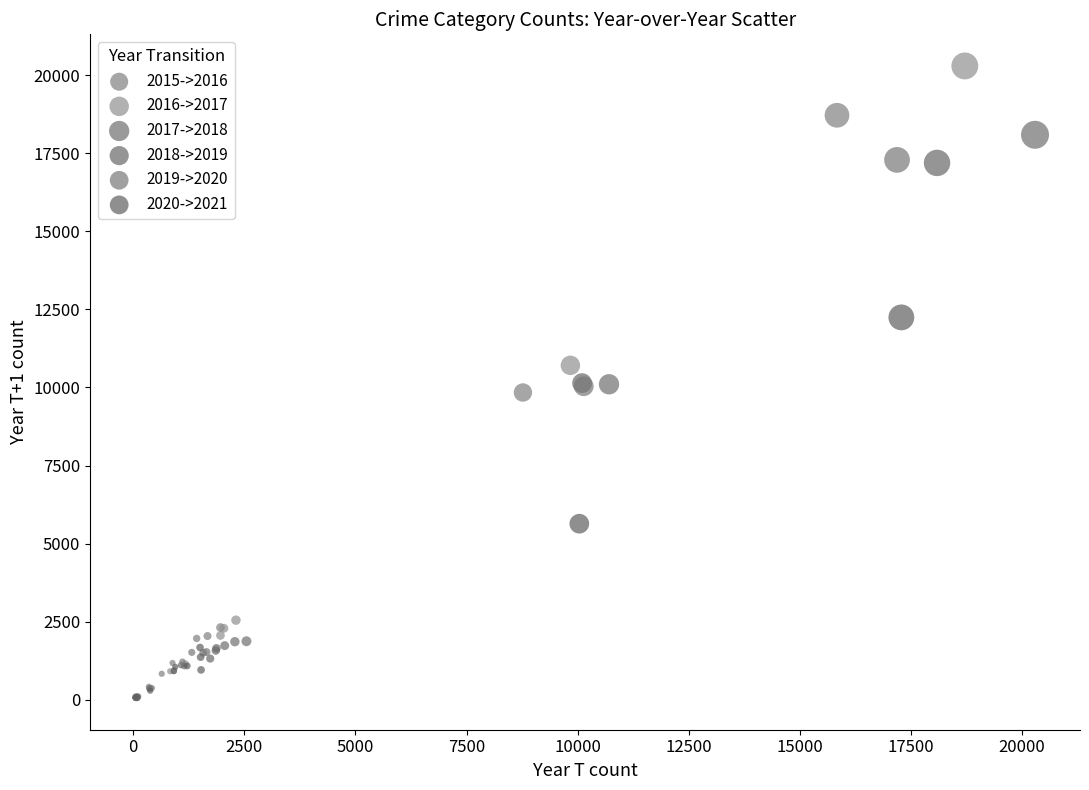

What are all the series names shown in the legend?

2015->2016, 2016->2017, 2017->2018, 2018->2019, 2019->2020, 2020->2021